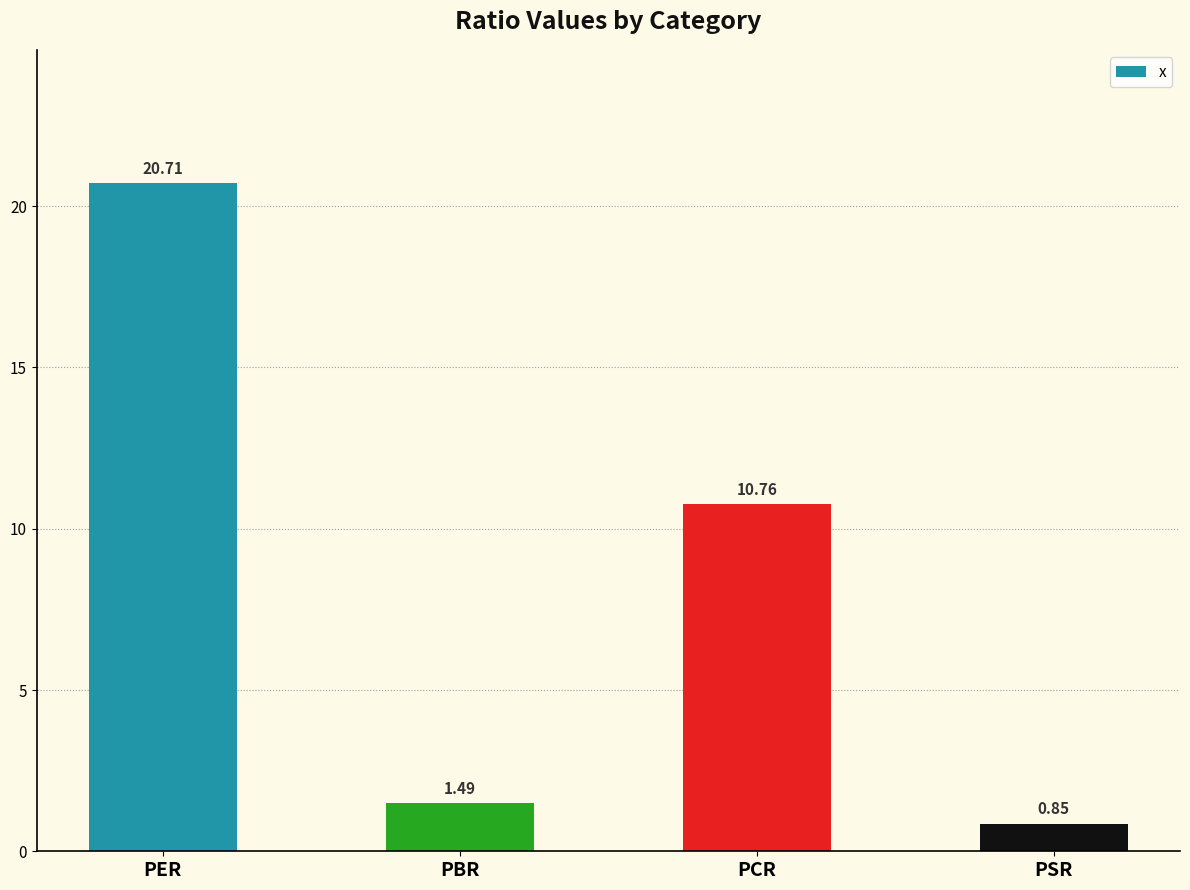

At which label does the data first exceed 10?

PER